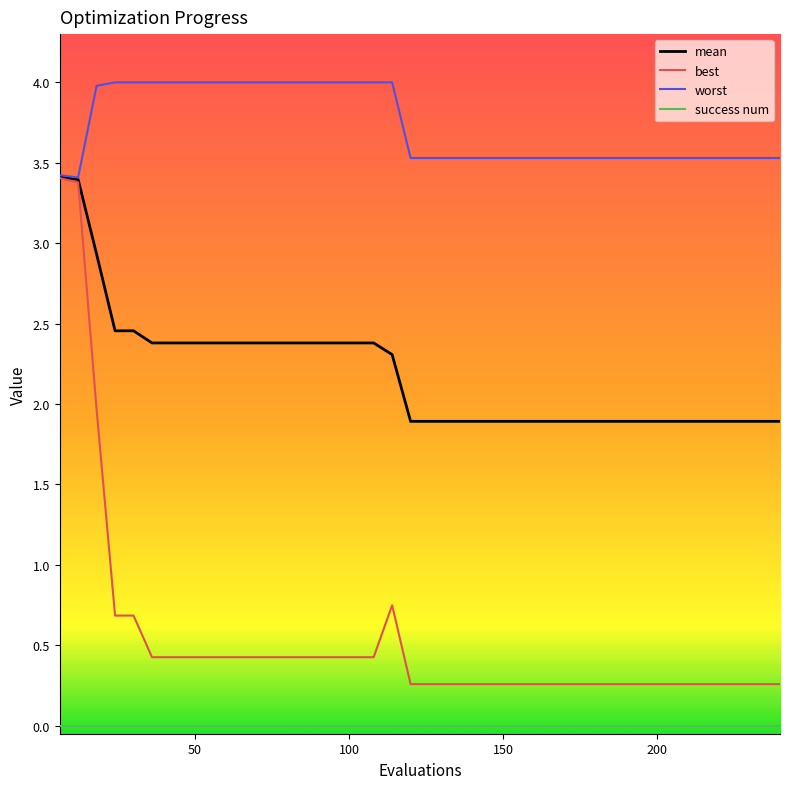

What are all the series names shown in the legend?

mean, best, worst, success num